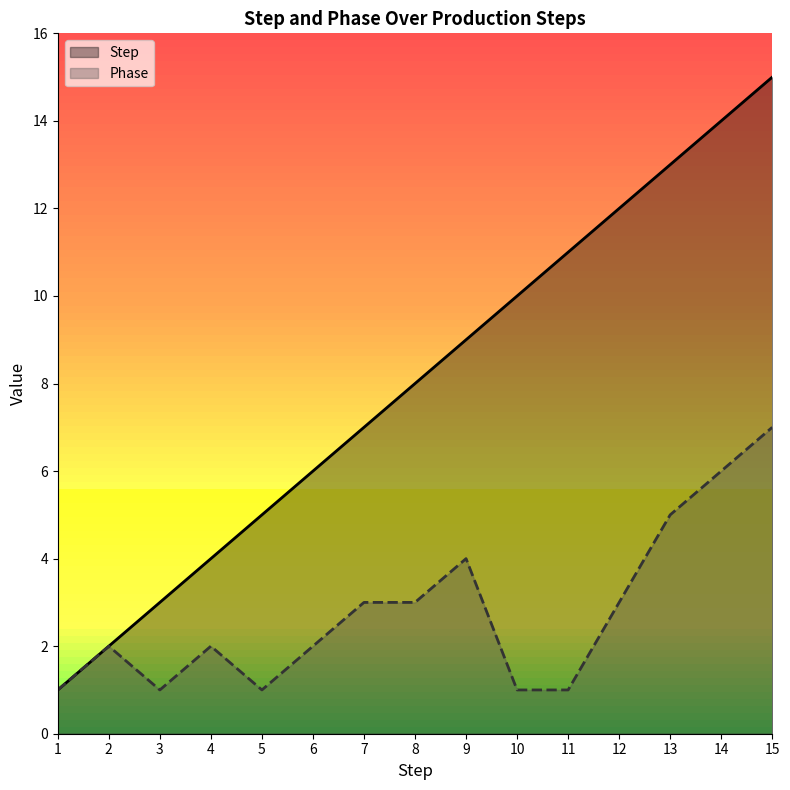

True or false: Phase has a value of 2 at 6.

True